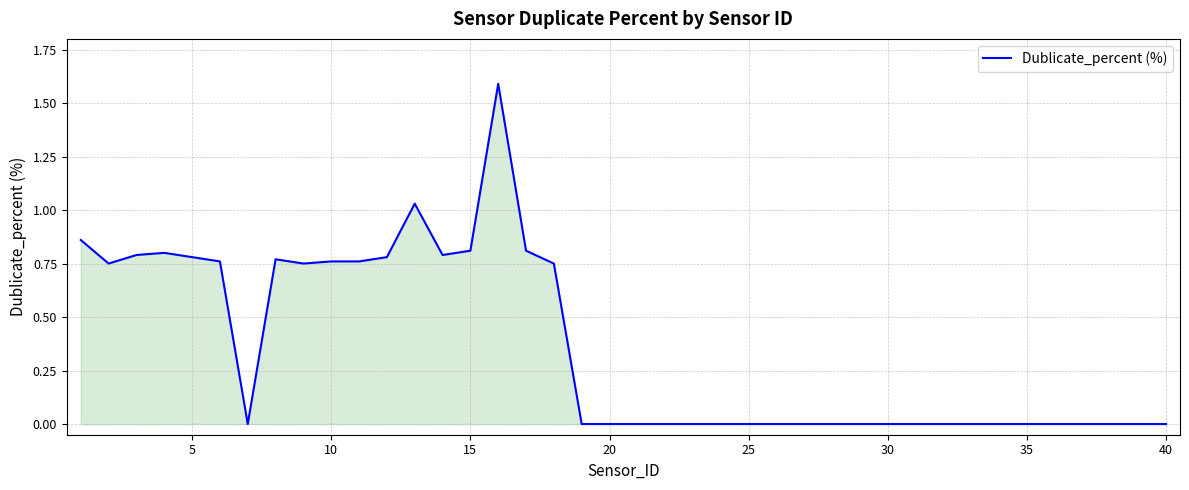

Does the chart display data point markers on the line(s)?

No